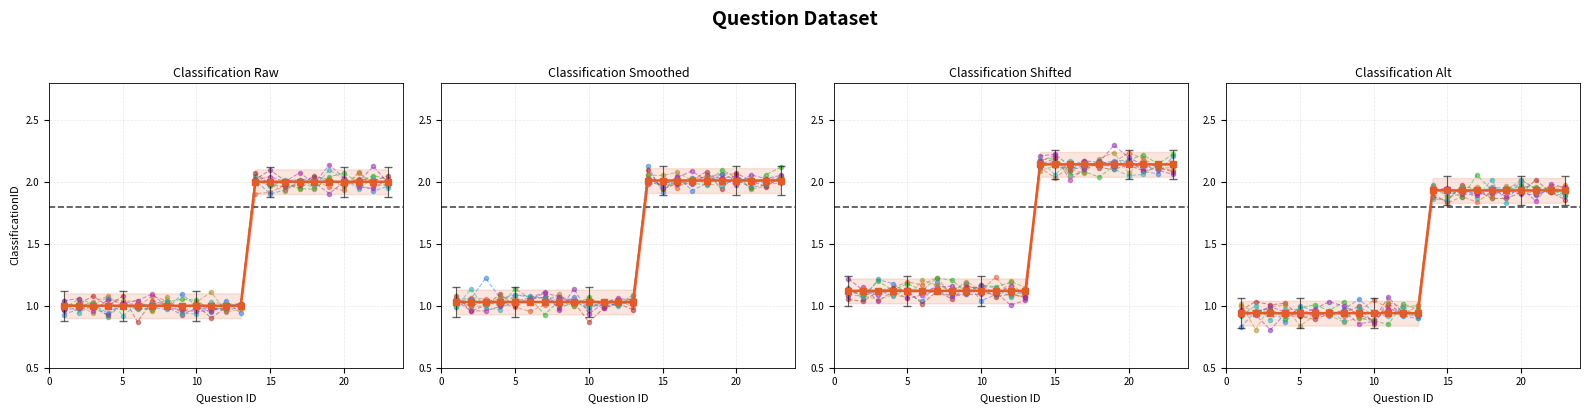

True or false: there are more than 0 points higher than both neighbors.

False